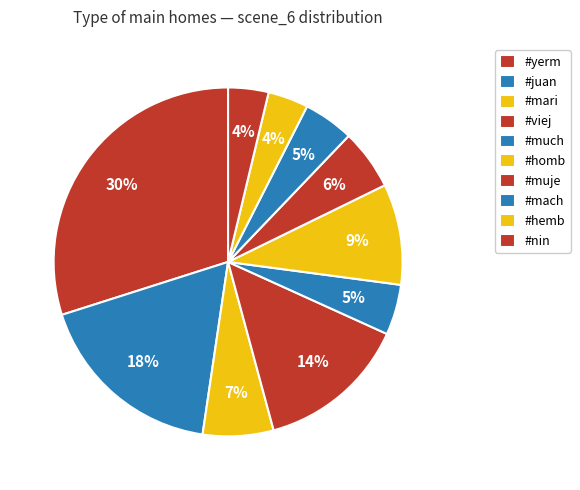

Does #much account for over 50% of the chart?

No